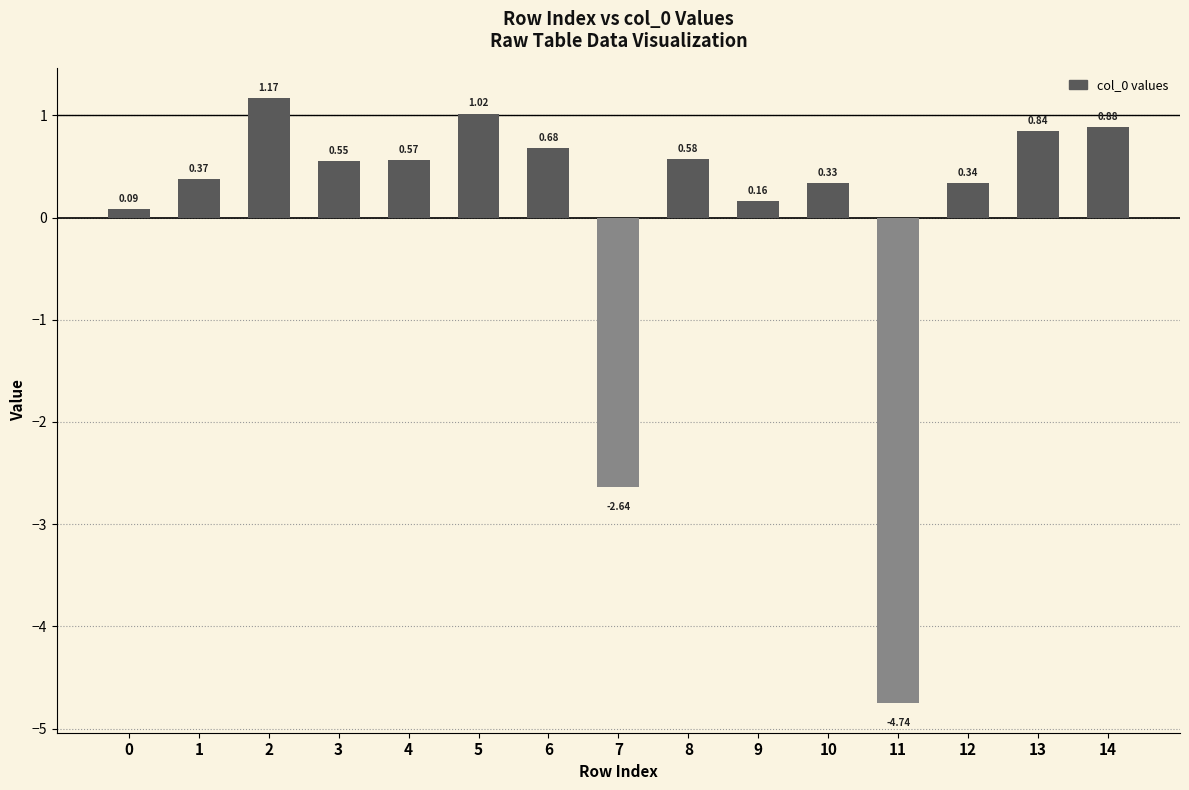

Is it true that the value at 6 is 0.4?

False